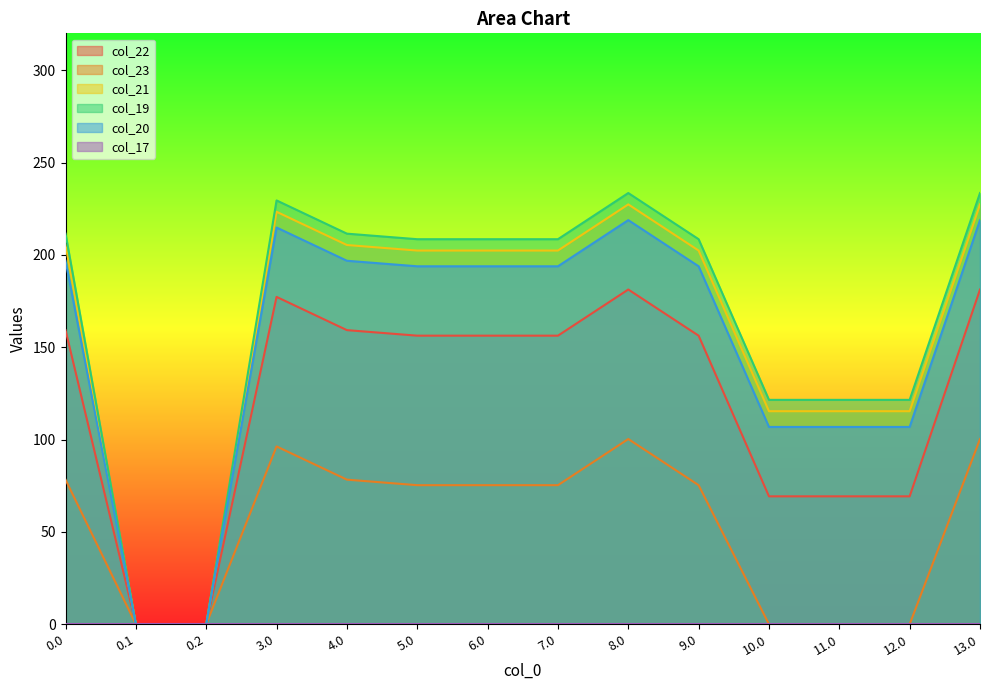

What is the label of the 14th point from the left?

13.0